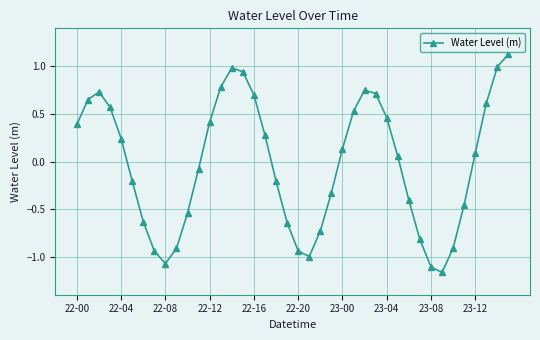

How many interior local valleys (lower than both neighbors) does the data have?

3